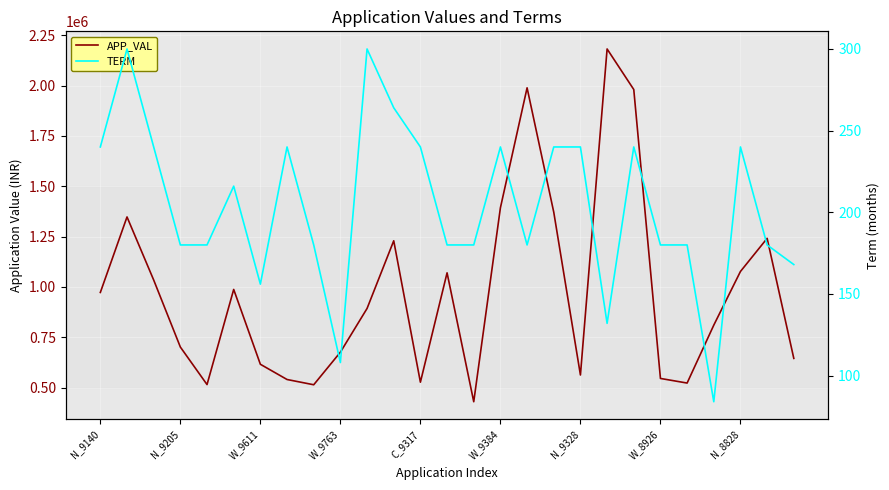

Which series has the largest range (max minus min)?

APP_VAL